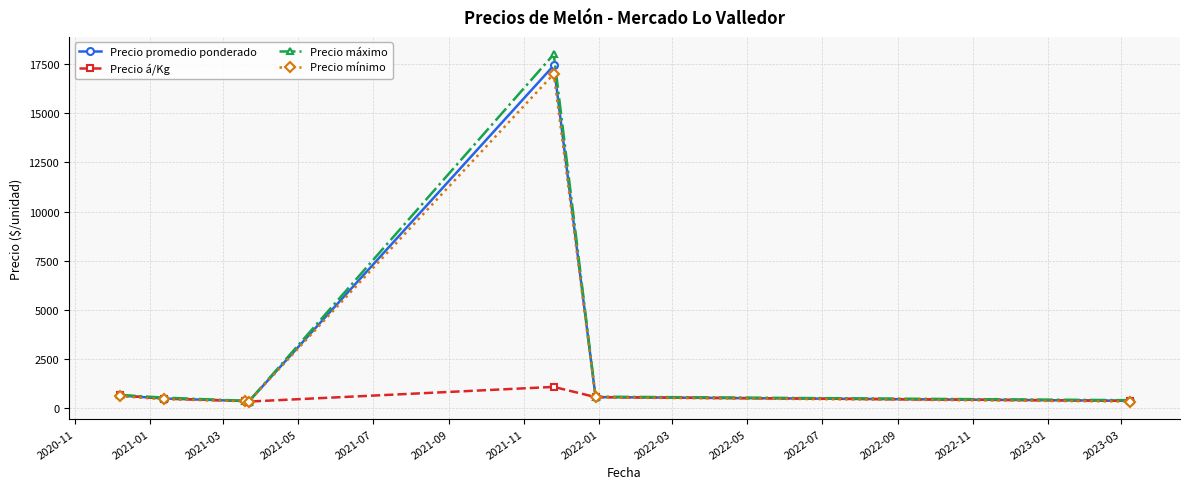

List the series in order of their peak value, lowest first.

Precio á/Kg, Precio mínimo, Precio promedio ponderado, Precio máximo